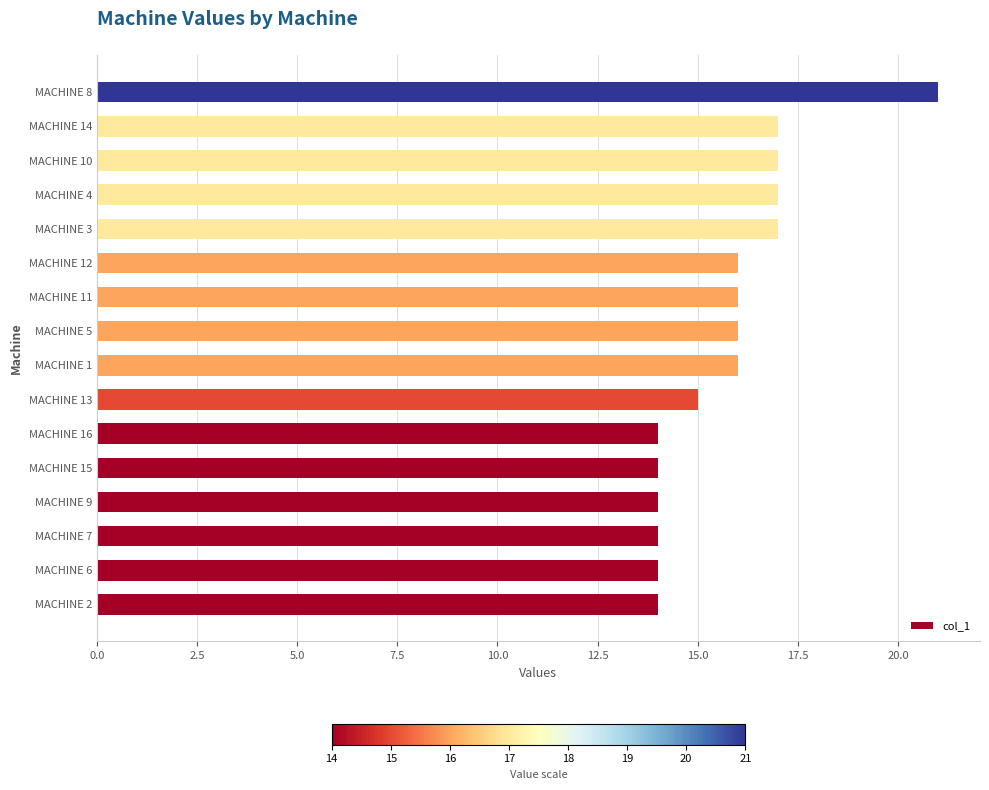

Which has a higher value, MACHINE 8 or MACHINE 7?

MACHINE 8